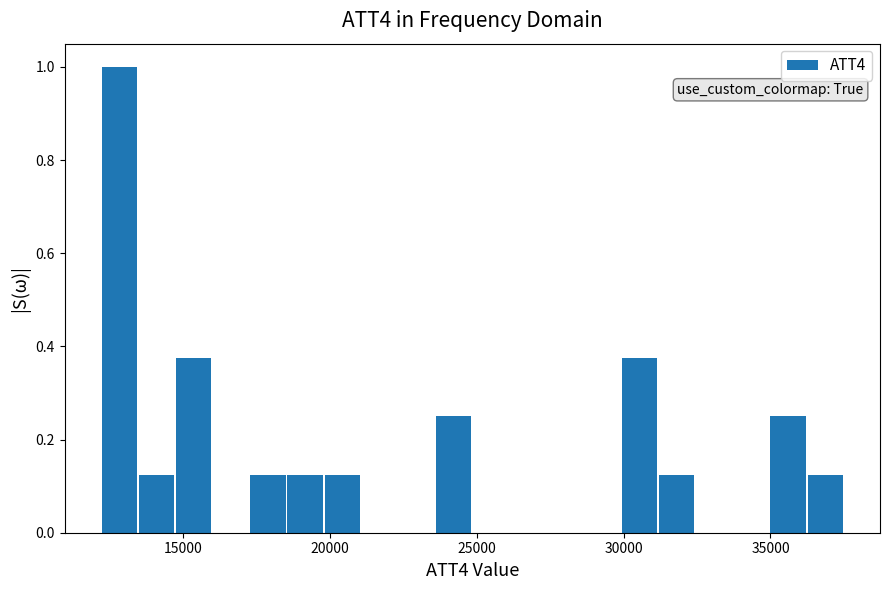

Around what value on the x-axis is the tallest bar? Give the approximate position of its centre, as read against the axis.

13000